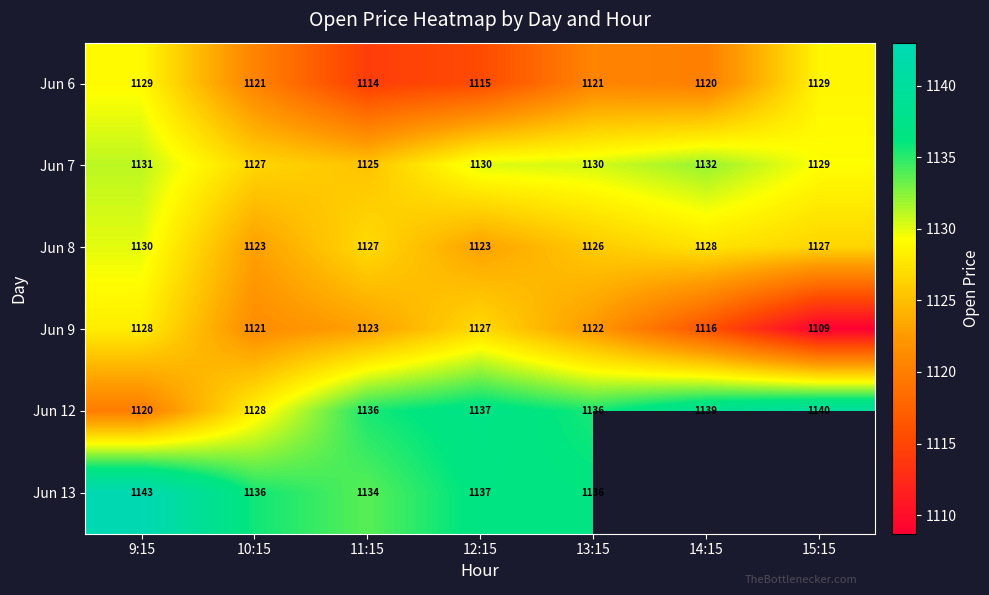

What is the difference between the highest and lowest values at 10:15?

15